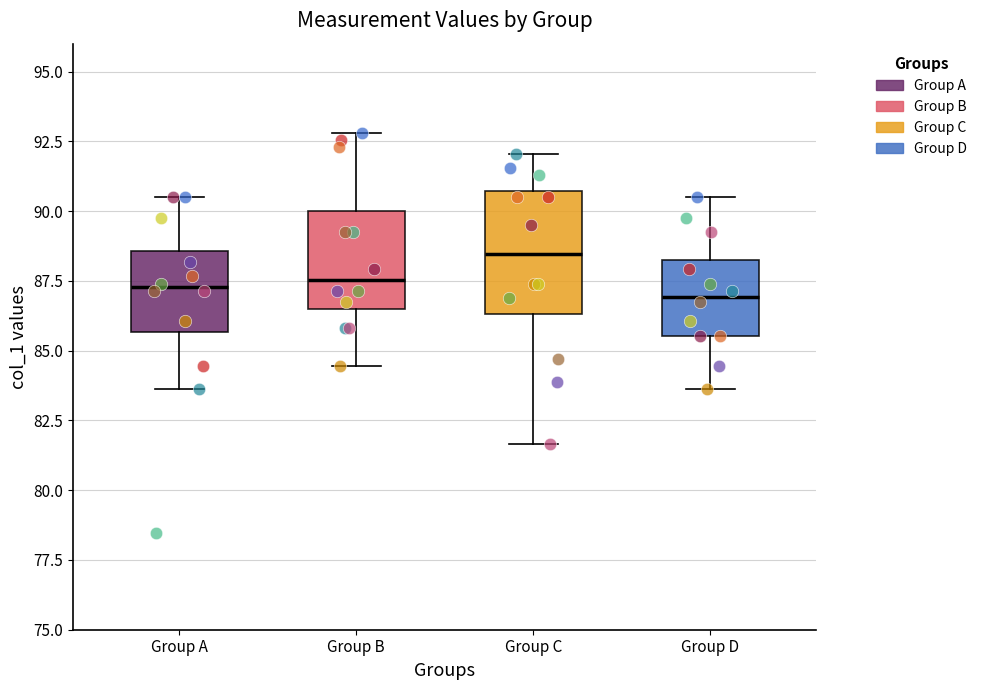

Comparing the boxes themselves (not the whiskers), which one is the tallest?

Group C